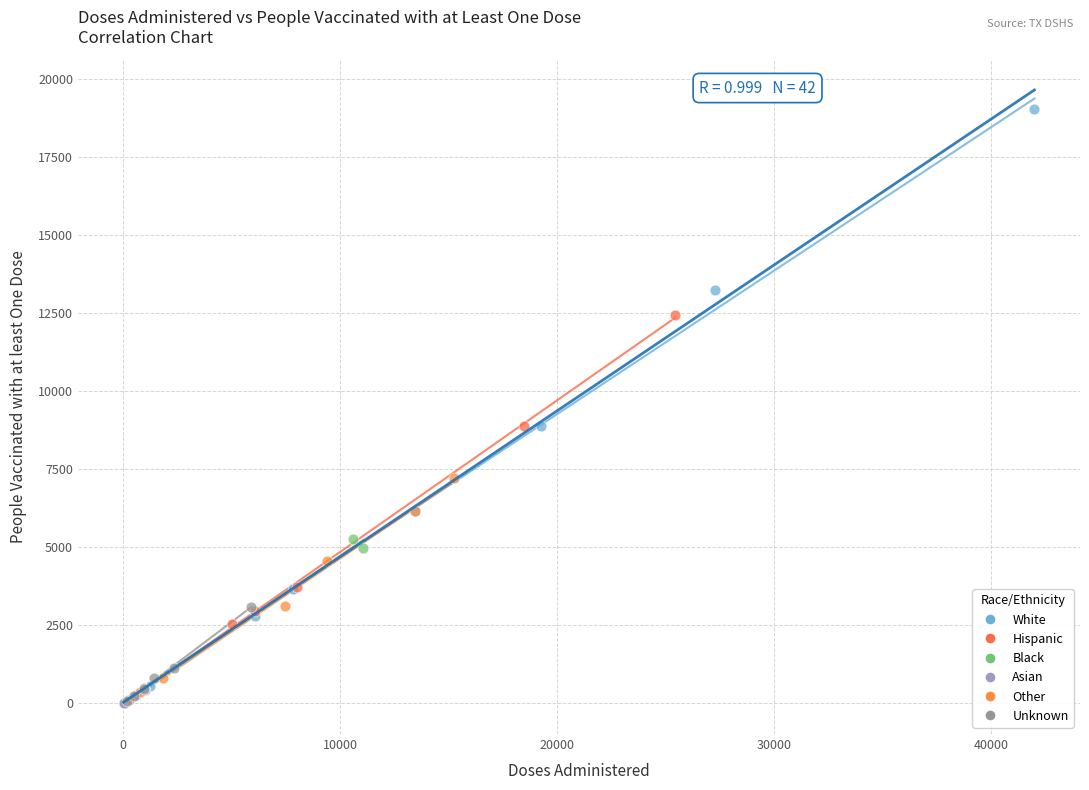

Which series has the widest spread of Y values?

White